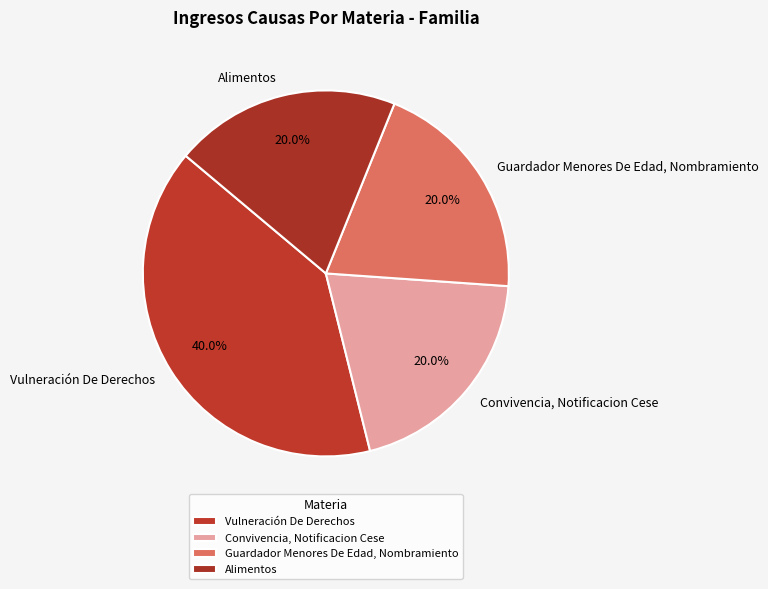

Does any single category account for the majority?

No